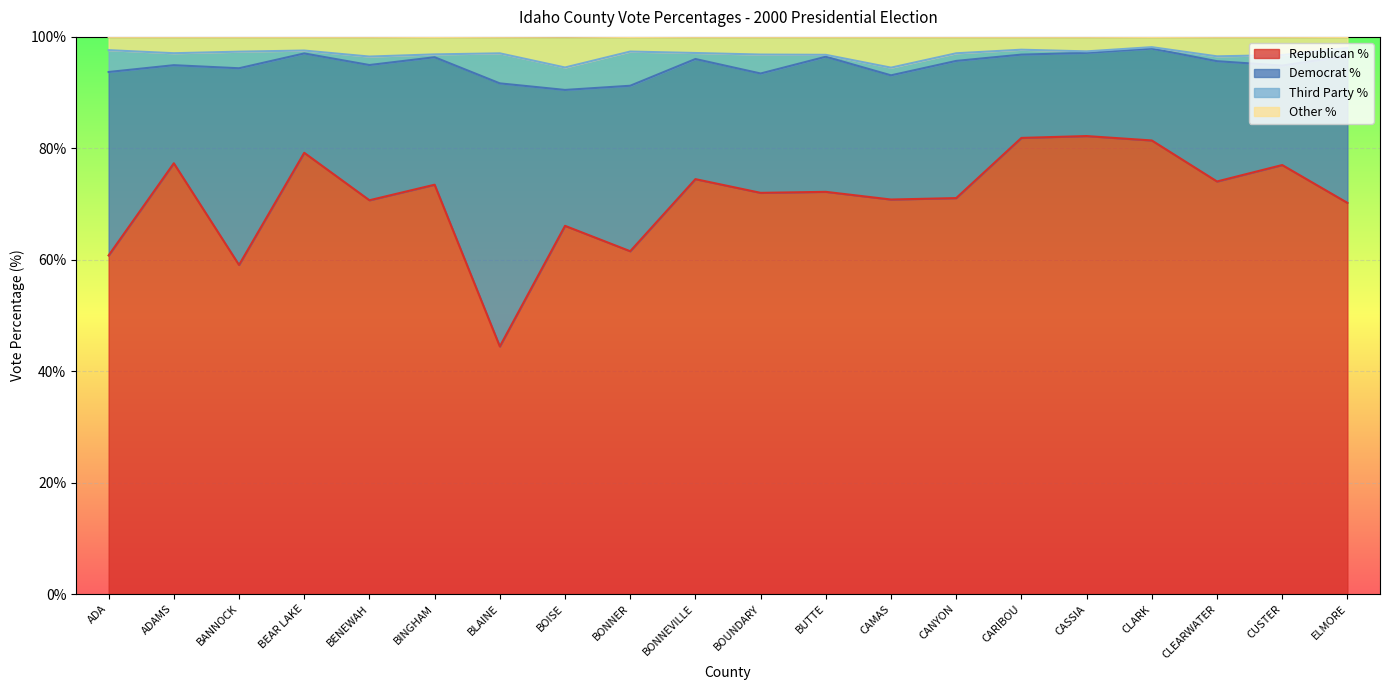

True or false: Republican % has a value of 77.3 at ADAMS.

True